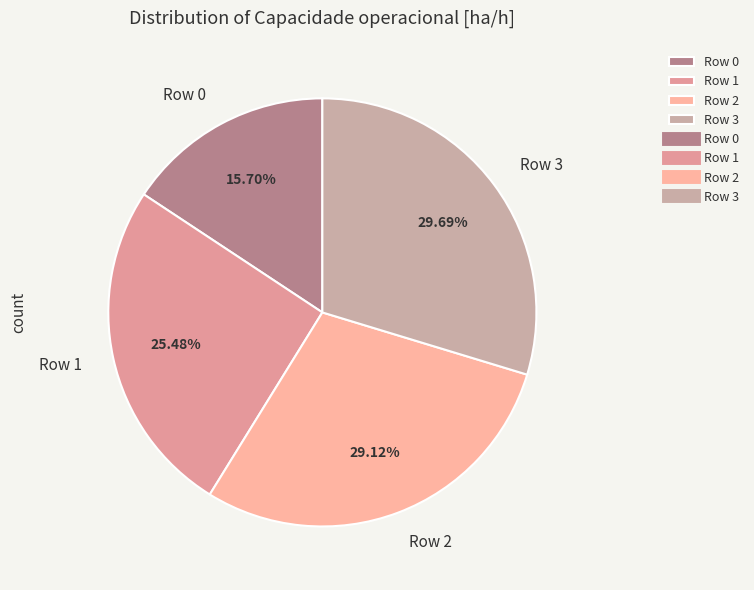

What is the largest slice in the pie chart?

Row 3